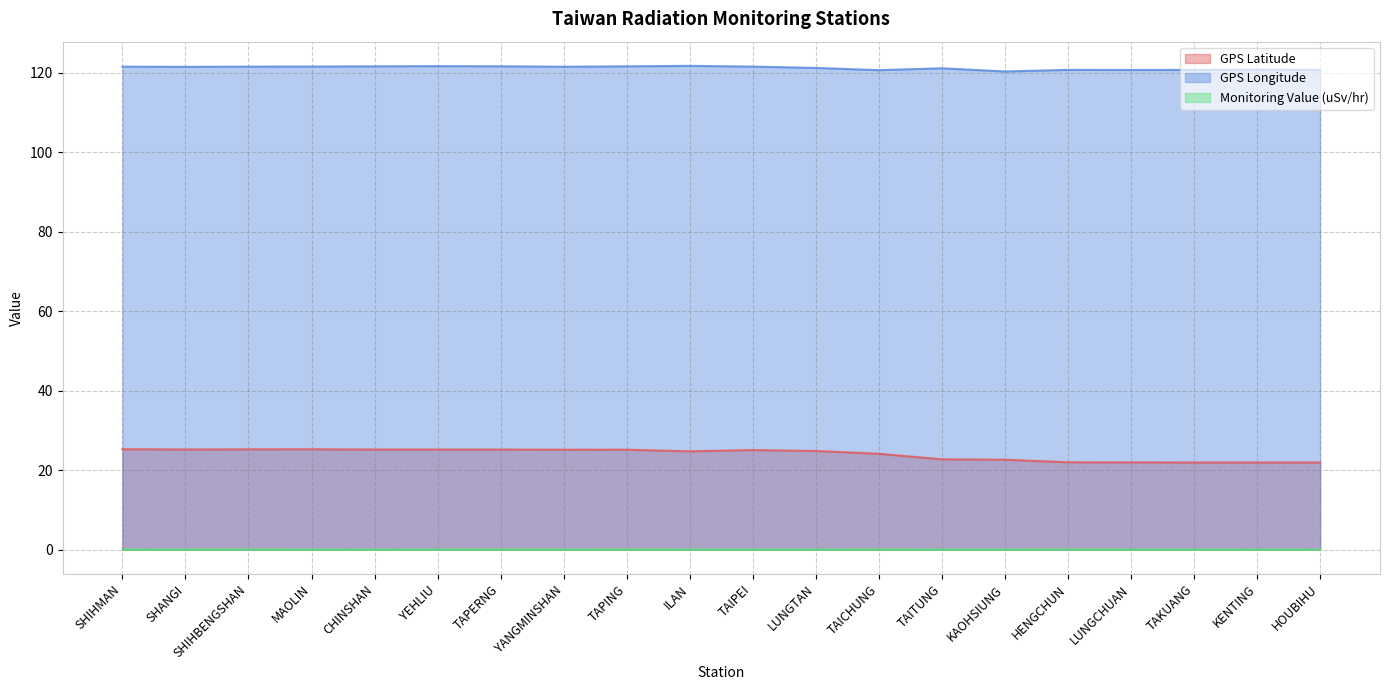

True or false: Monitoring Value (uSv/hr) and GPS Latitude cross at least once.

False